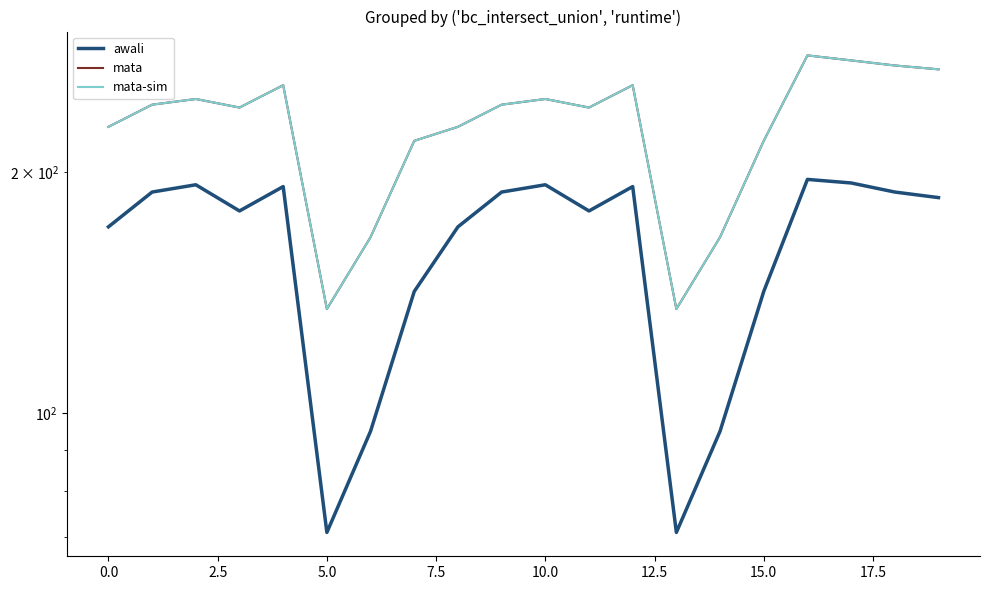

What position from the right is 13?

7